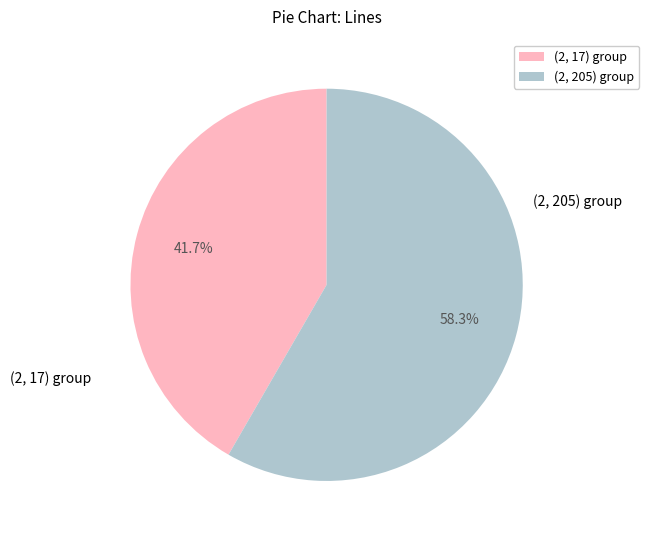

Does (2, 17) group account for over 50% of the chart?

No